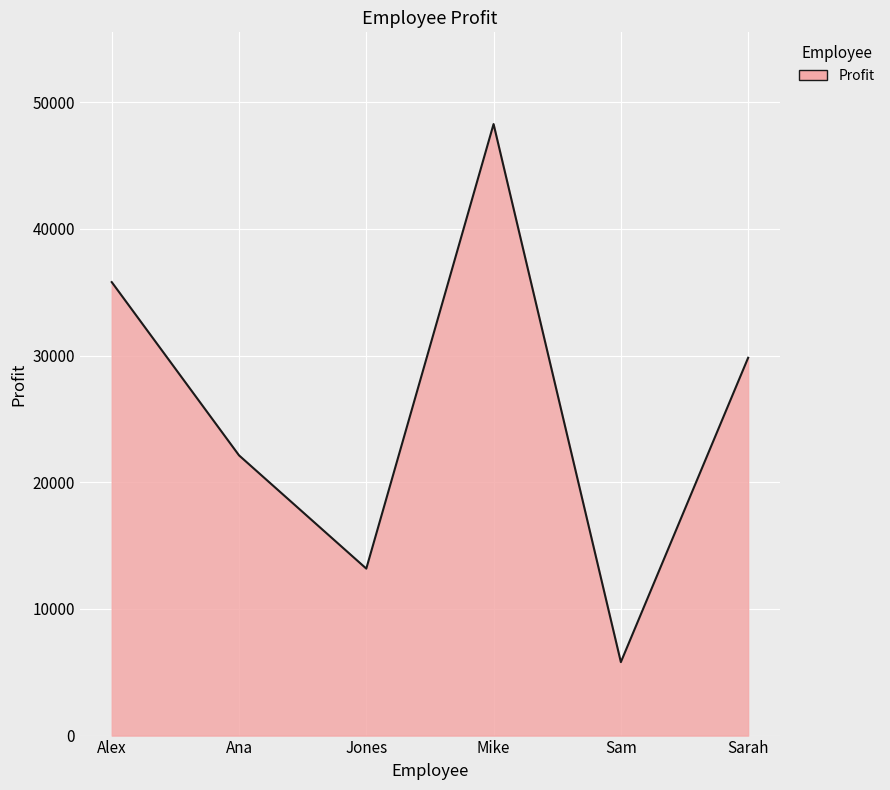

The value at Jones is 7667.7. True or false?

False